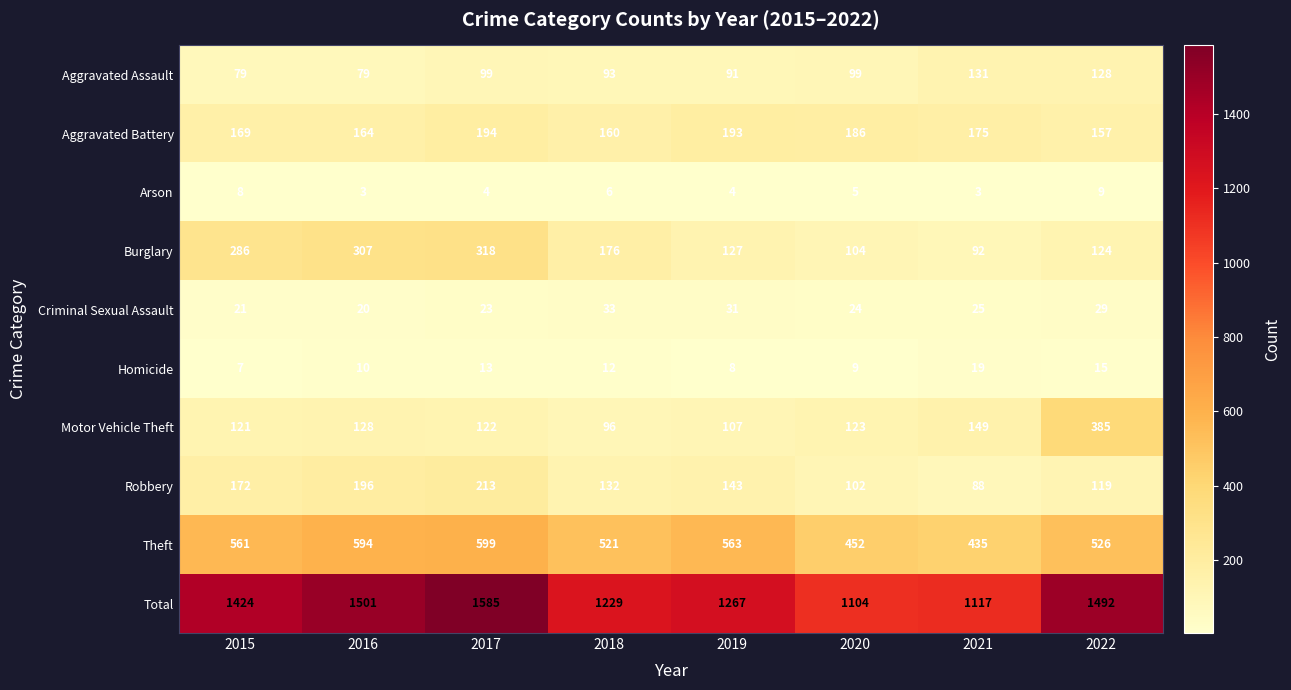

What is the difference between the maximum and minimum values in the Robbery series?

125